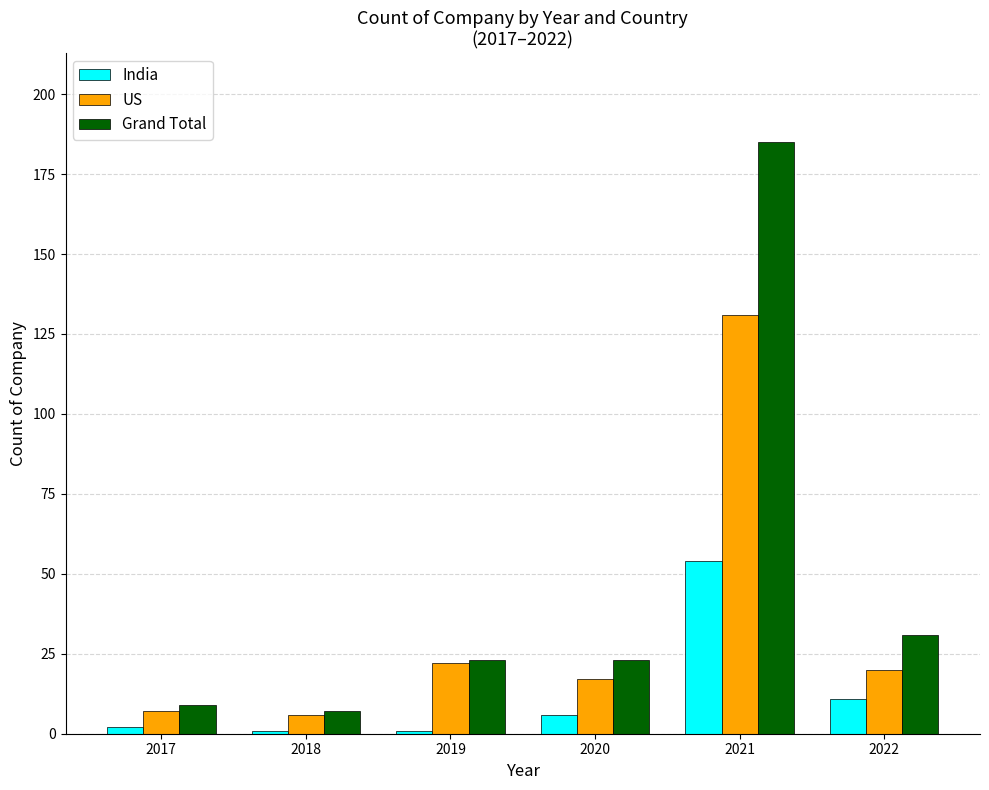

Between 2017 and 2019, which series saw the biggest shift?

US